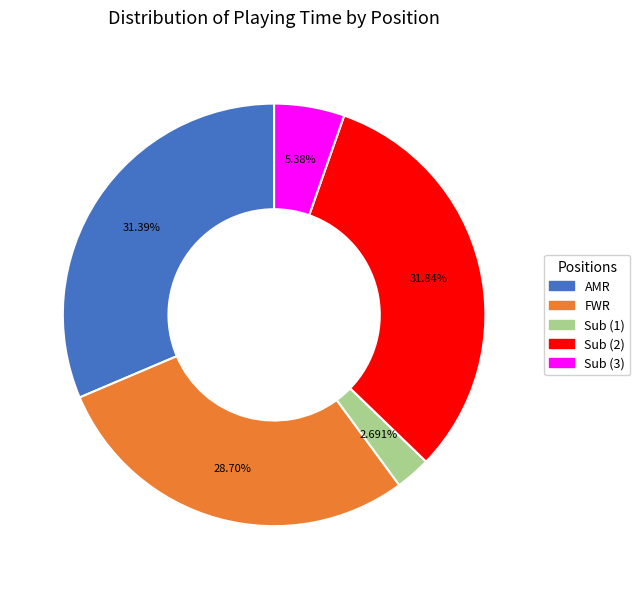

Approximately how many times larger is the value at AMR compared to Sub (1)?

11.7